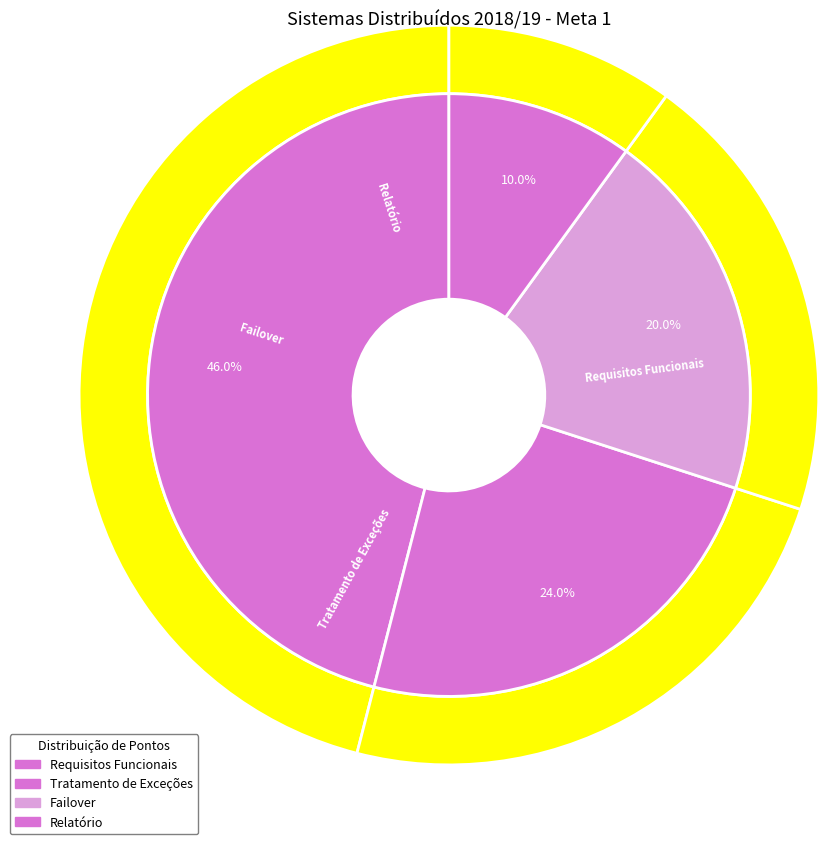

What is the largest slice in the pie chart?

Requisitos Funcionais